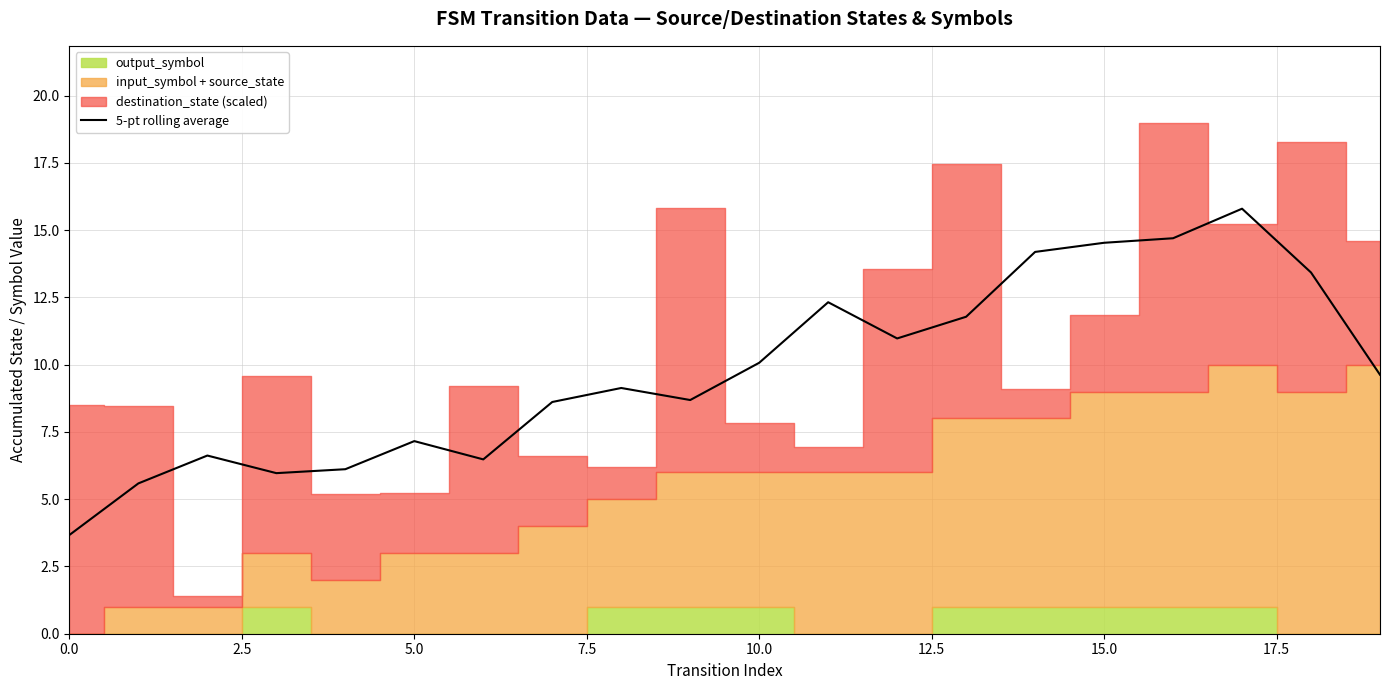

Count the number of categories in the chart.

20